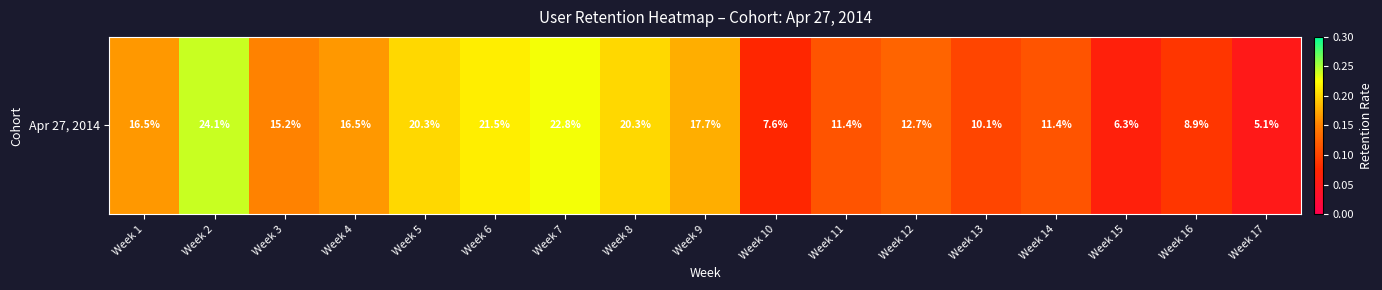

At which category does the chart reach its peak across all series?

Week 2